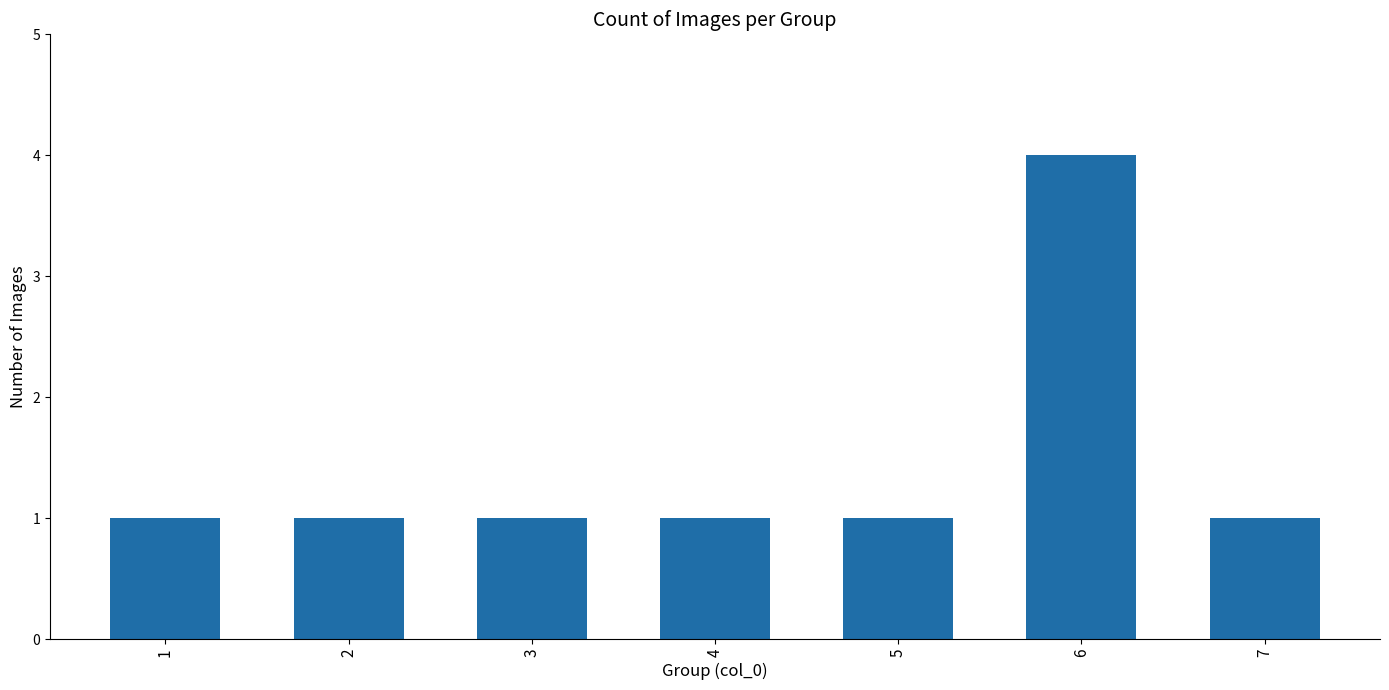

What is the value of the 5th bar from the left?

1